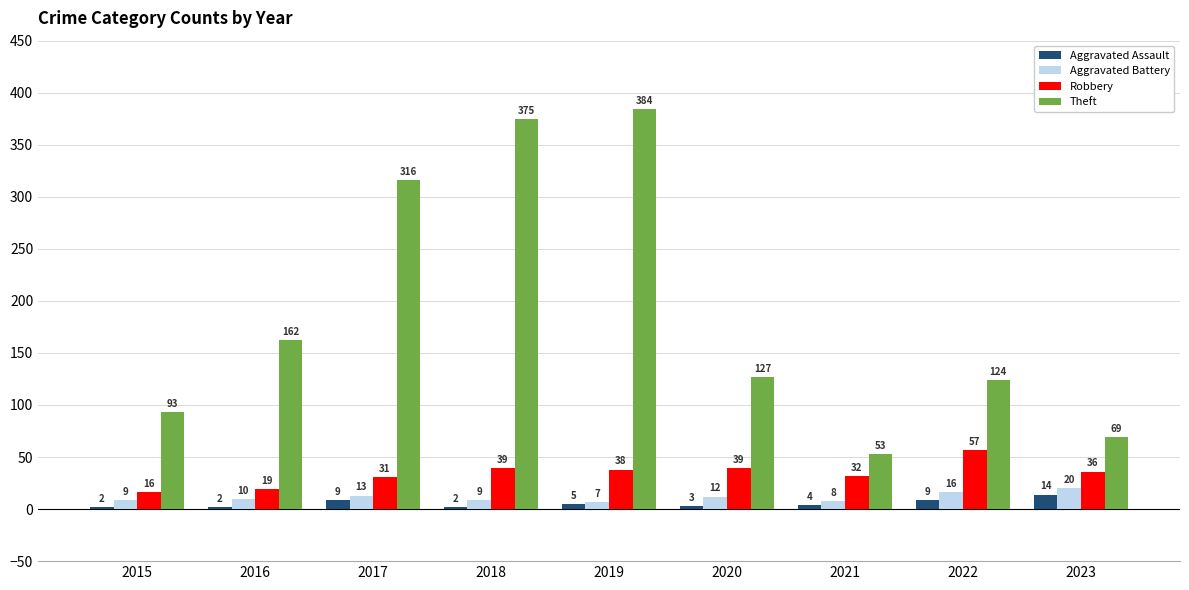

Between 2018 and 2022, which series saw the biggest shift?

Theft